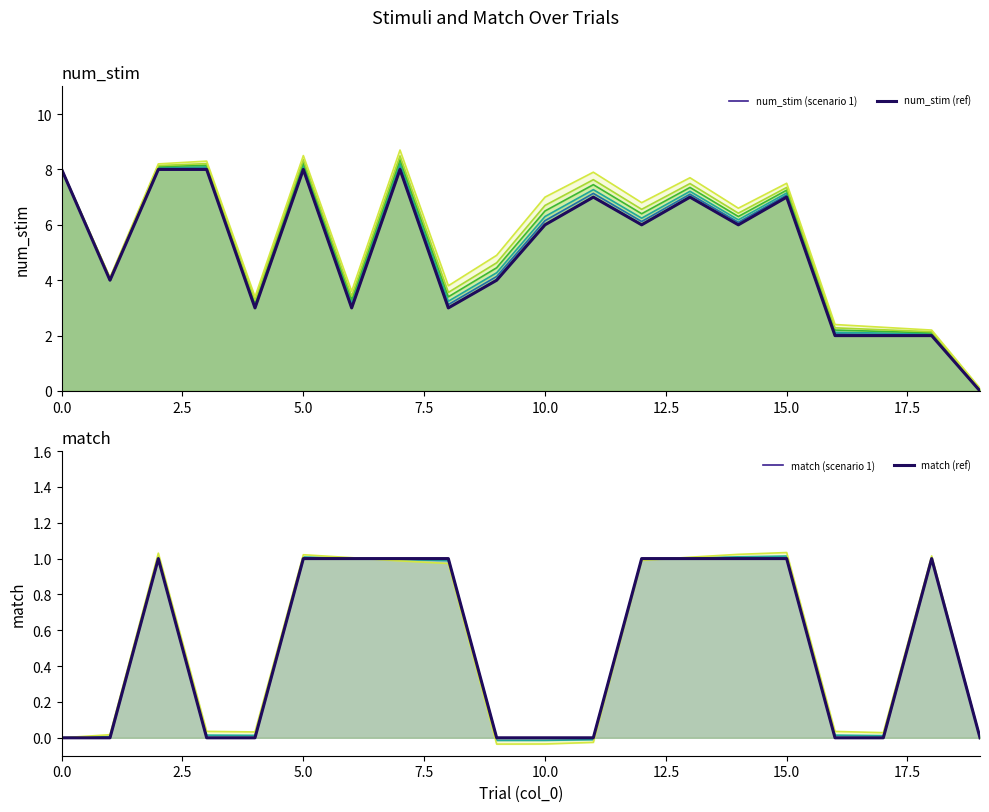

Is it true that match (scenario 1) equals 0 at 16?

True